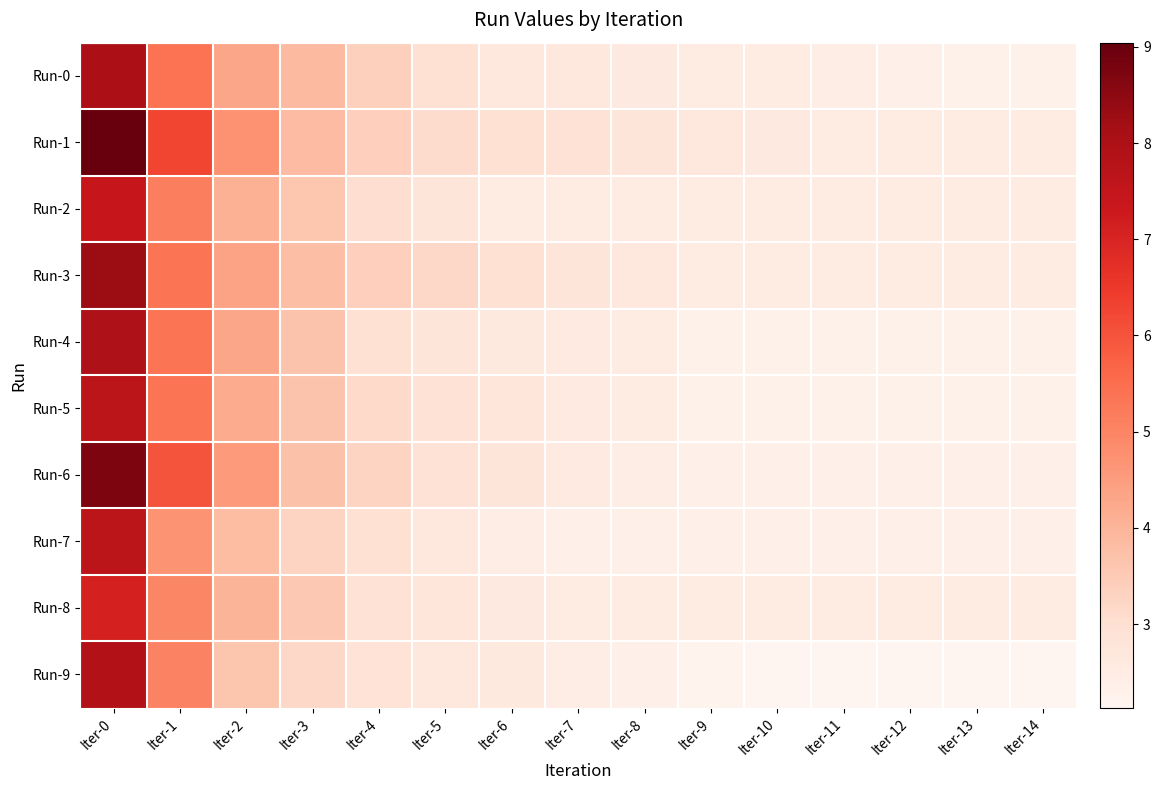

At which category does the chart reach its minimum across all series?

Iter-10